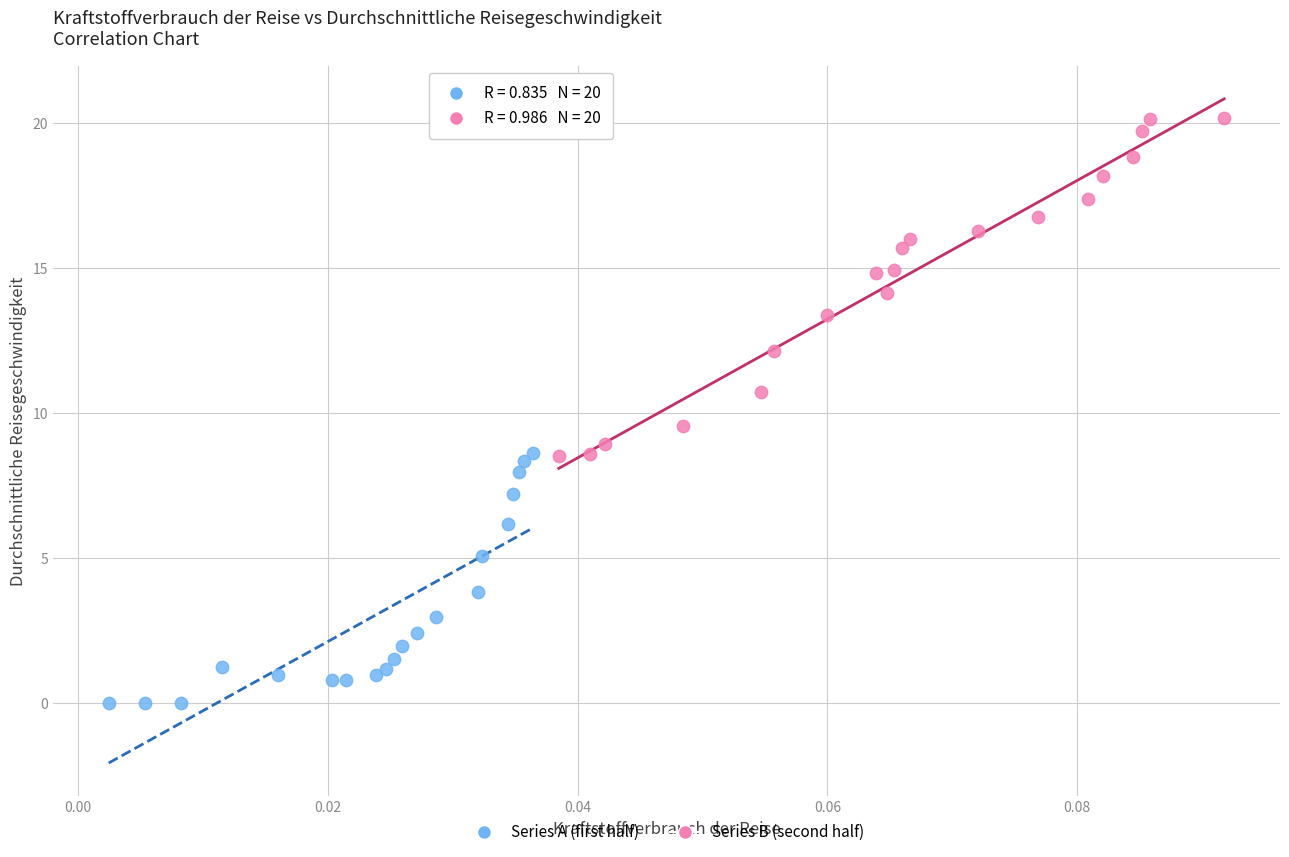

Which series contains the lowest Y value?

Series A (first half)